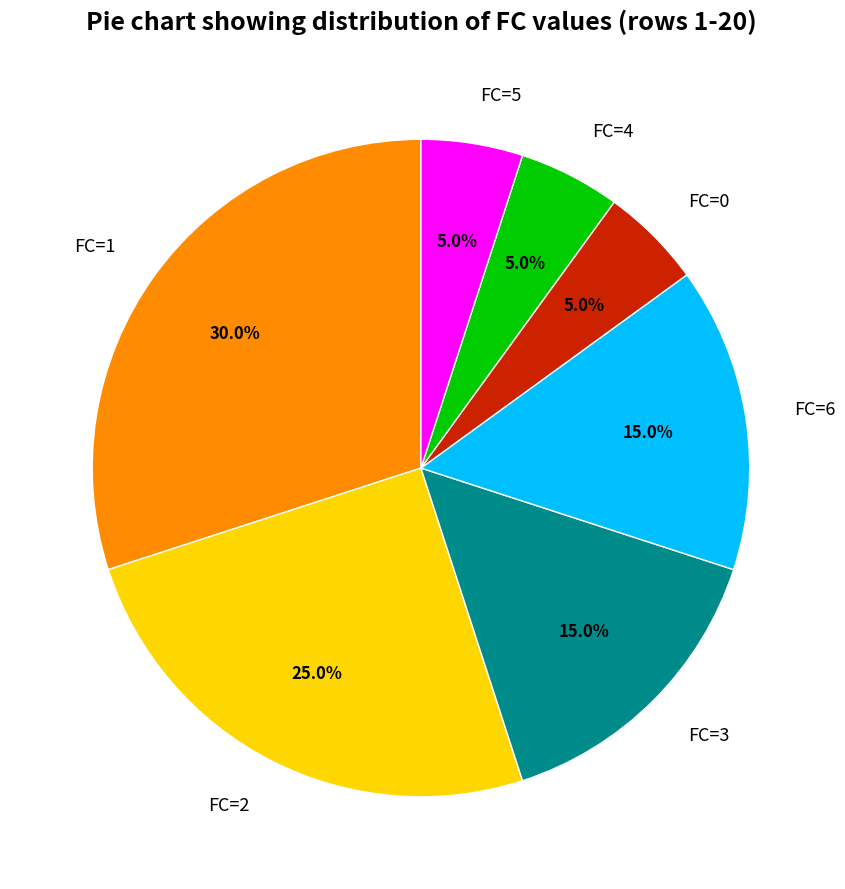

Is there any slice that represents more than half of the pie?

No